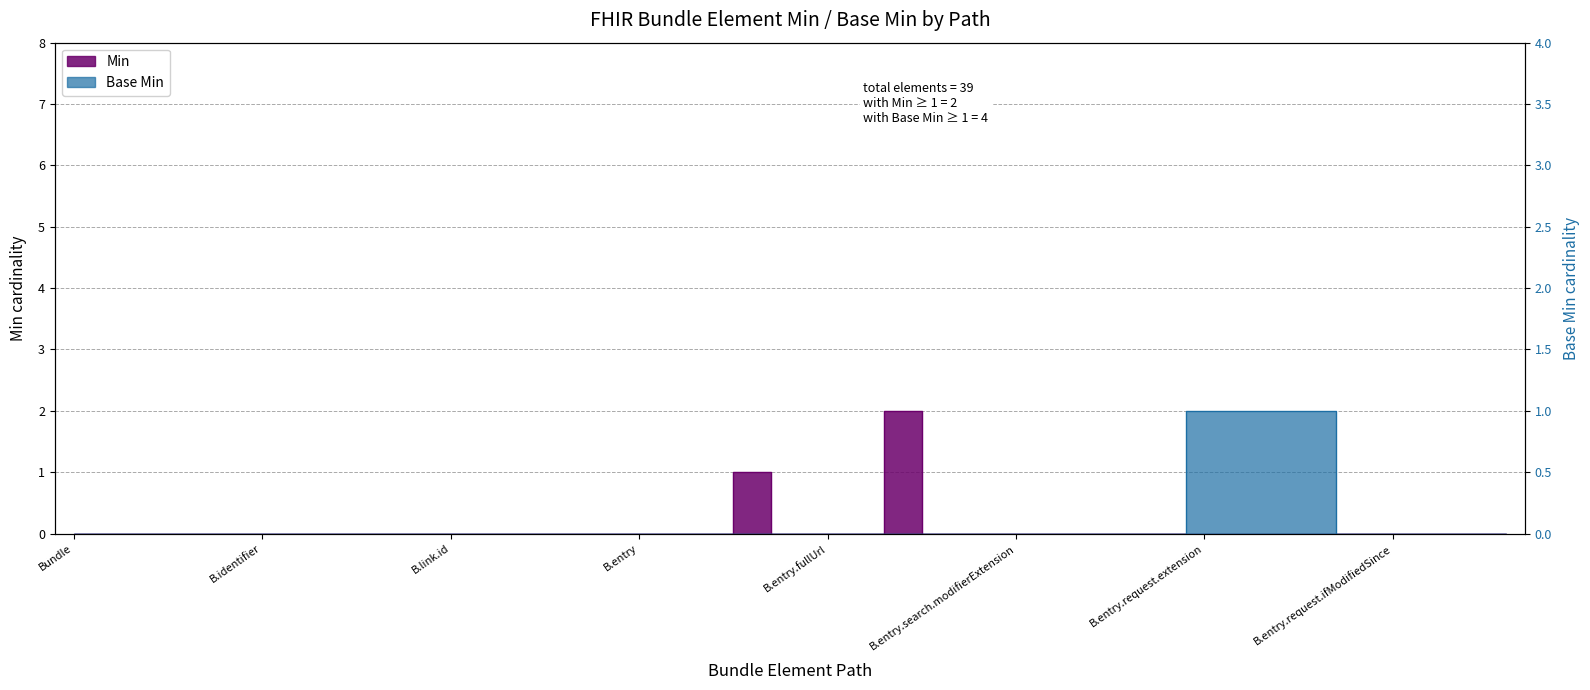

How many data points does each series have?

39